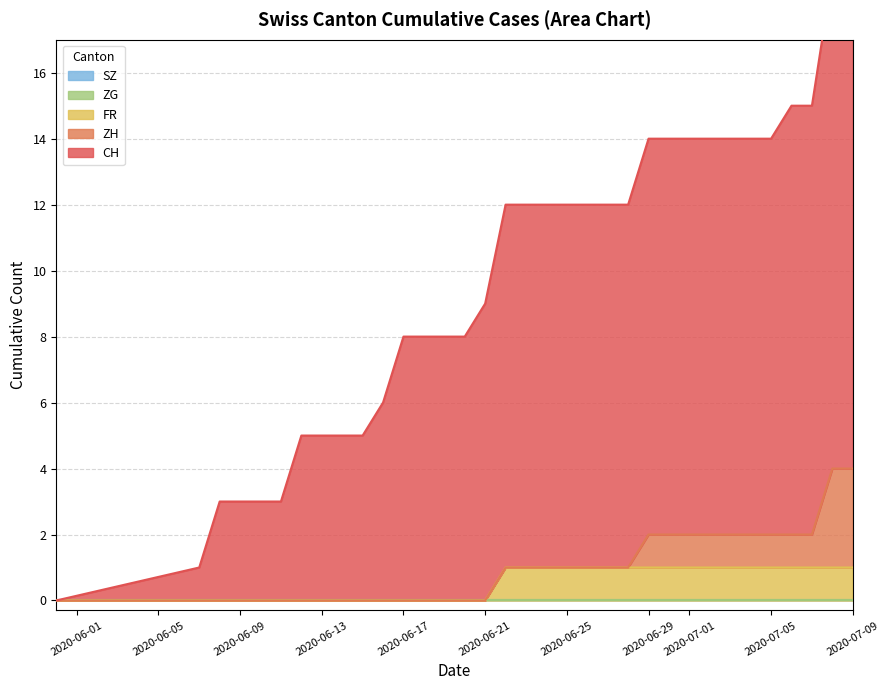

What are all the series names shown in the legend?

CH, ZH, ZG, FR, SZ